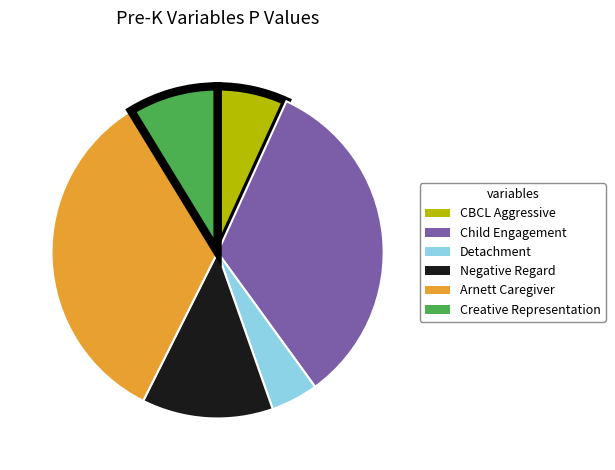

Which has a higher value, Creative Representation or Detachment?

Creative Representation